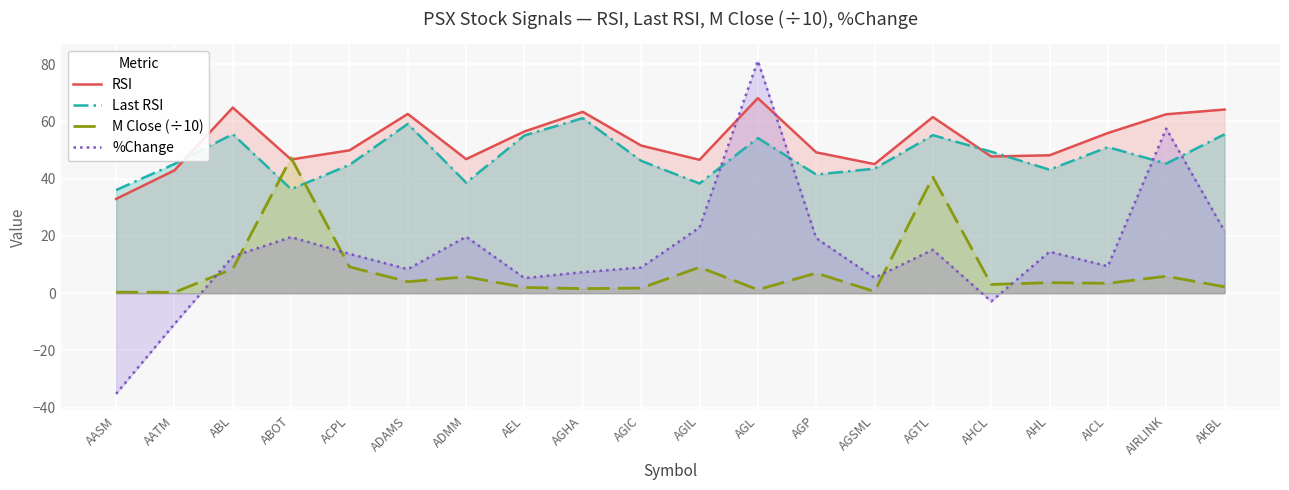

What are all the series names shown in the legend?

RSI, Last RSI, M Close (÷10), %Change